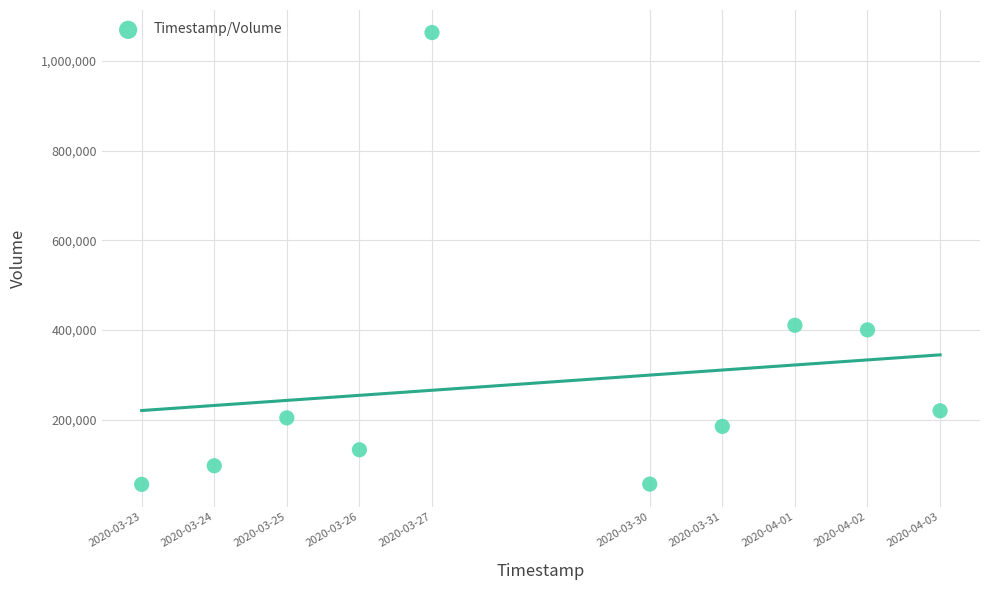

What is the average X value?

1585396800